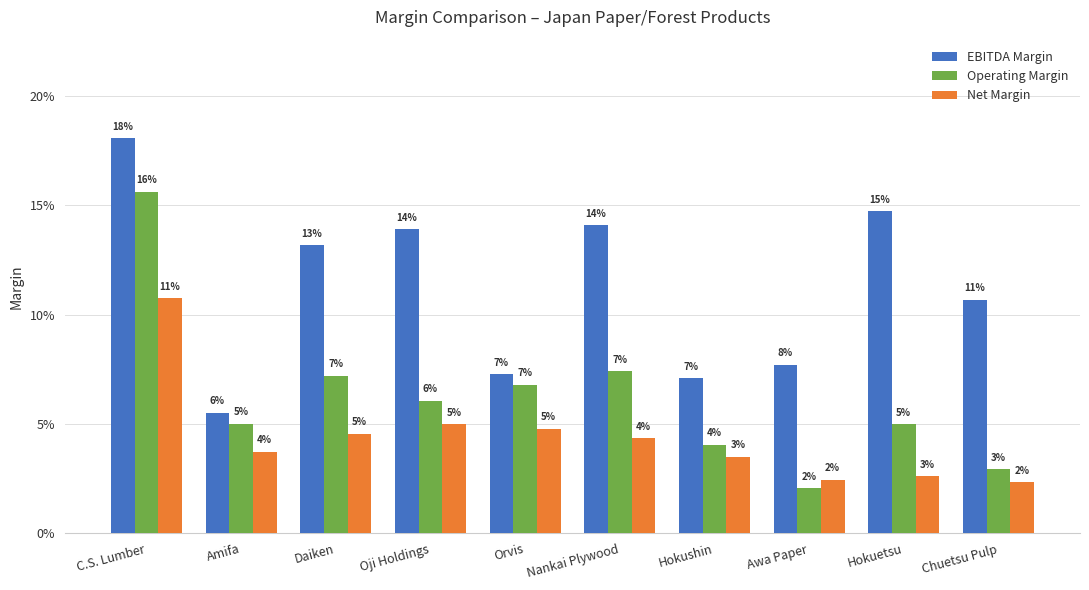

Reading left to right, list all the values displayed in this chart.

EBITDA Margin: 0.2	0.1	0.1	0.1	0.1	0.1	0.1	0.1	0.1	0.1
Operating Margin: 0.2	0.1	0.1	0.1	0.1	0.1	0.0	0.0	0.0	0.0
Net Margin: 0.1	0.0	0.0	0.0	0.0	0.0	0.0	0.0	0.0	0.0